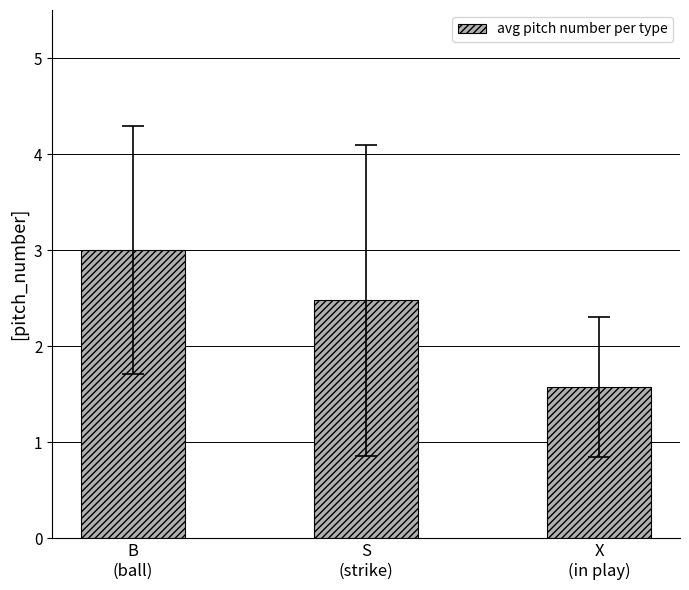

What is the value of the 1st bar from the left?

3.0